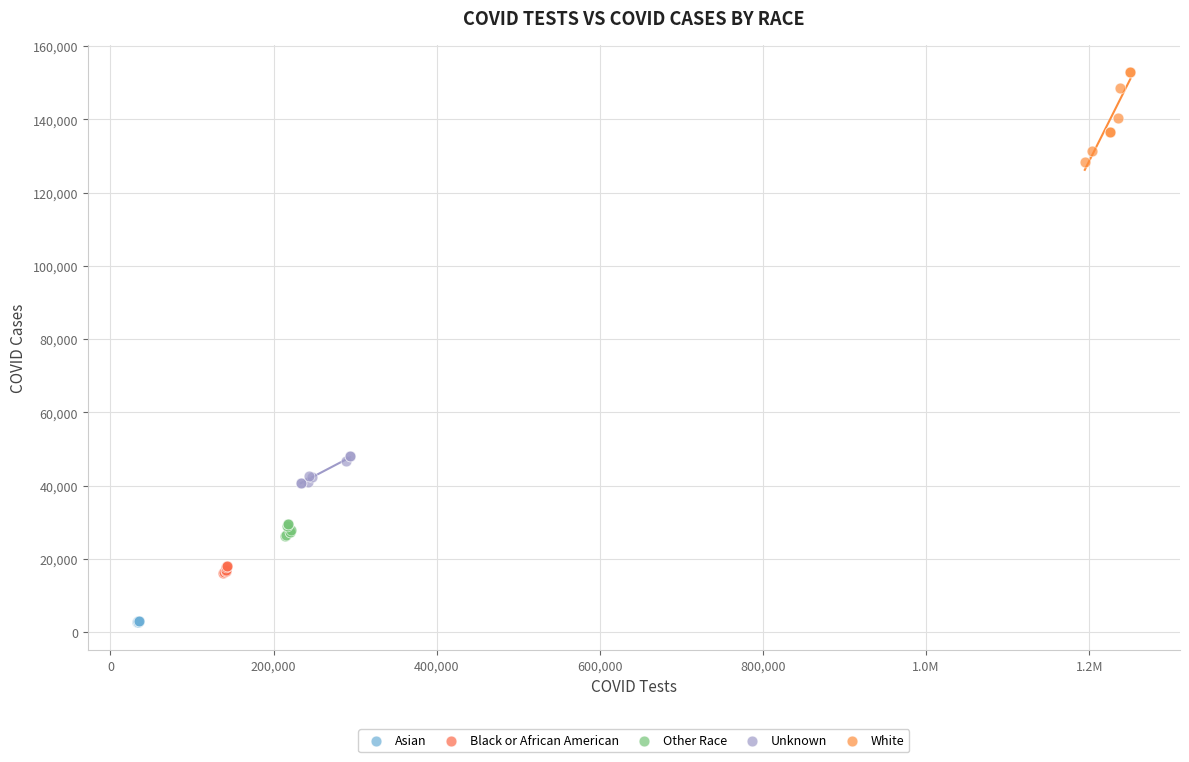

Which series has the largest Y range (max minus min)?

White